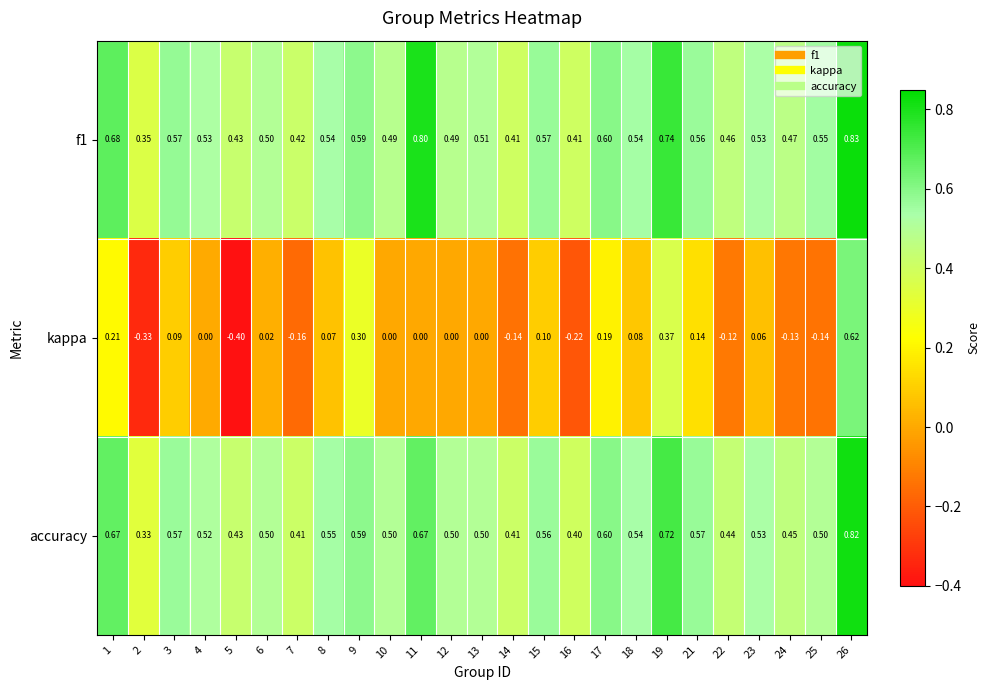

Which series changed the most between 4 and 25?

kappa